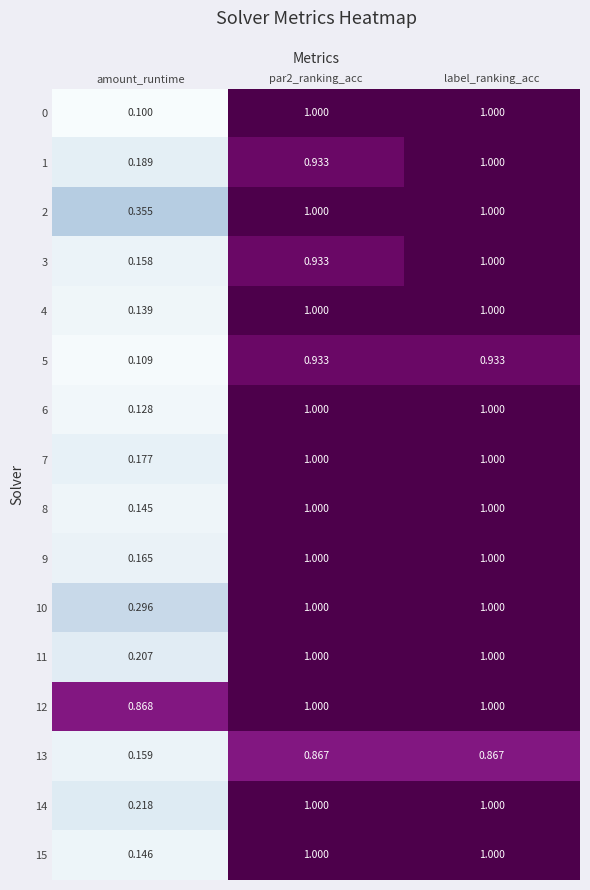

What is the total value across all series at label_ranking_acc?

15.8